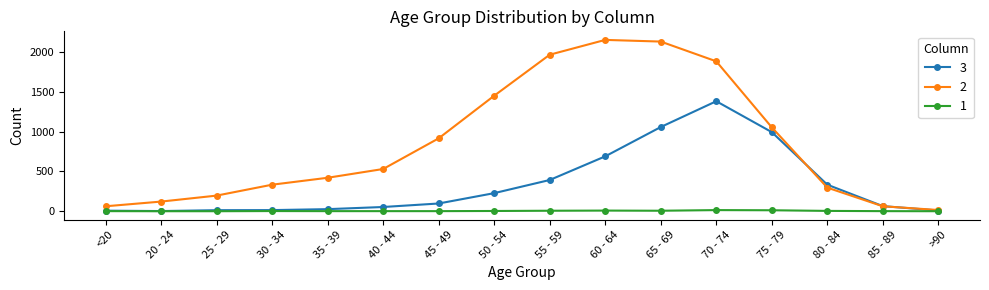

What is the difference between the second highest and second lowest values in the 3 series?

1050